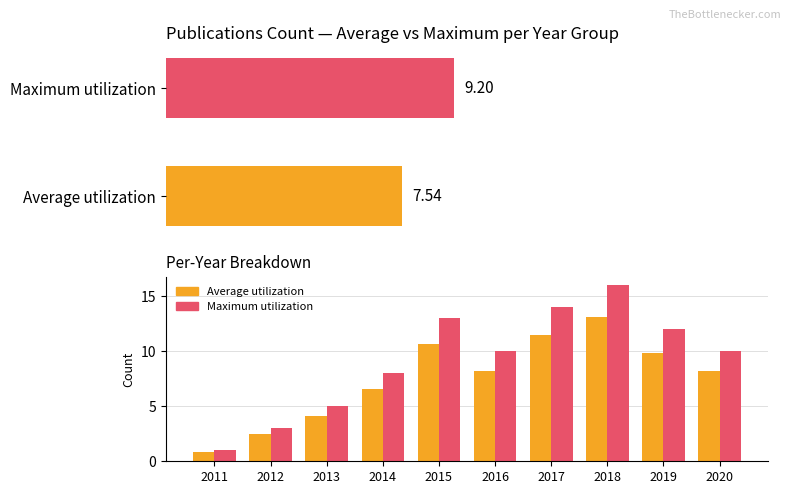

What is the difference between the maximum and minimum values in the Average utilization series?

12.3